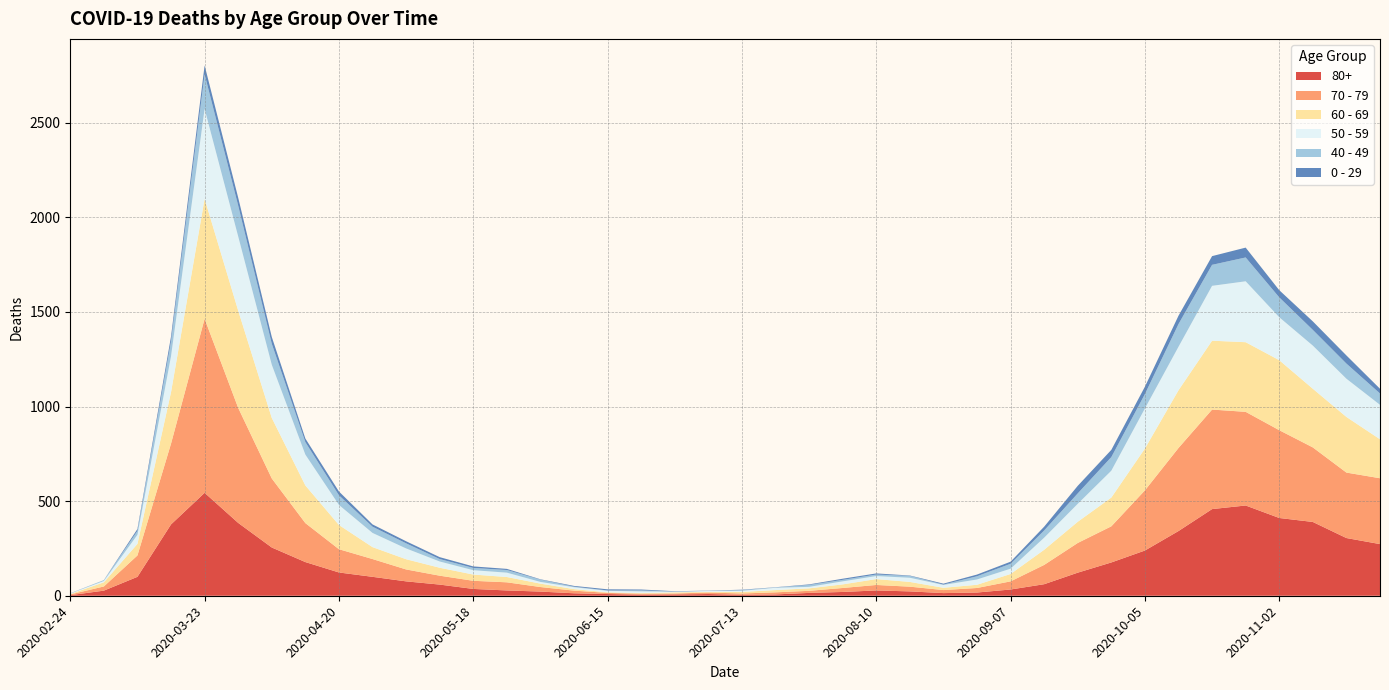

Reading left to right, list all the values displayed in this chart.

80+: 2020-02-24=3	2020-03-02=27	2020-03-09=100	2020-03-16=377	2020-03-23=544	2020-03-30=385	2020-04-06=255	2020-04-13=178	2020-04-20=123	2020-04-27=100	2020-05-04=76	2020-05-11=59	2020-05-18=36	2020-05-25=28	2020-06-01=22	2020-06-08=13	2020-06-15=9	2020-06-22=6	2020-06-29=7	2020-07-06=9	2020-07-13=5	2020-07-20=7	2020-07-27=15	2020-08-03=20	2020-08-10=28	2020-08-17=23	2020-08-24=14	2020-08-31=17	2020-09-07=33	2020-09-14=61	2020-09-21=122	2020-09-28=176	2020-10-05=239	2020-10-12=342	2020-10-19=458	2020-10-26=477	2020-11-02=411	2020-11-09=390	2020-11-16=305	2020-11-23=273
70 - 79: 2020-02-24=4	2020-03-02=22	2020-03-09=113	2020-03-16=427	2020-03-23=920	2020-03-30=608	2020-04-06=365	2020-04-13=206	2020-04-20=123	2020-04-27=94	2020-05-04=63	2020-05-11=47	2020-05-18=43	2020-05-25=43	2020-06-01=24	2020-06-08=14	2020-06-15=6	2020-06-22=5	2020-06-29=5	2020-07-06=8	2020-07-13=7	2020-07-20=11	2020-07-27=11	2020-08-03=21	2020-08-10=29	2020-08-17=25	2020-08-24=16	2020-08-31=24	2020-09-07=43	2020-09-14=102	2020-09-21=157	2020-09-28=191	2020-10-05=318	2020-10-12=439	2020-10-19=526	2020-10-26=495	2020-11-02=464	2020-11-09=394	2020-11-16=346	2020-11-23=348
60 - 69: 2020-02-24=2	2020-03-02=22	2020-03-09=61	2020-03-16=272	2020-03-23=634	2020-03-30=514	2020-04-06=320	2020-04-13=199	2020-04-20=128	2020-04-27=63	2020-05-04=54	2020-05-11=42	2020-05-18=33	2020-05-25=28	2020-06-01=18	2020-06-08=8	2020-06-15=3	2020-06-22=3	2020-06-29=6	2020-07-06=3	2020-07-13=8	2020-07-20=12	2020-07-27=13	2020-08-03=19	2020-08-10=31	2020-08-17=25	2020-08-24=12	2020-08-31=17	2020-09-07=39	2020-09-14=80	2020-09-21=112	2020-09-28=152	2020-10-05=221	2020-10-12=305	2020-10-19=364	2020-10-26=368	2020-11-02=370	2020-11-09=310	2020-11-16=294	2020-11-23=206
50 - 59: 2020-02-24=3	2020-03-02=7	2020-03-09=48	2020-03-16=190	2020-03-23=475	2020-03-30=392	2020-04-06=281	2020-04-13=163	2020-04-20=106	2020-04-27=75	2020-05-04=57	2020-05-11=33	2020-05-18=23	2020-05-25=23	2020-06-01=9	2020-06-08=10	2020-06-15=8	2020-06-22=9	2020-06-29=3	2020-07-06=5	2020-07-13=6	2020-07-20=12	2020-07-27=8	2020-08-03=16	2020-08-10=16	2020-08-17=22	2020-08-24=15	2020-08-31=28	2020-09-07=28	2020-09-14=64	2020-09-21=95	2020-09-28=142	2020-10-05=212	2020-10-12=230	2020-10-19=290	2020-10-26=322	2020-11-02=227	2020-11-09=228	2020-11-16=202	2020-11-23=182
40 - 49: 2020-02-24=0	2020-03-02=5	2020-03-09=21	2020-03-16=79	2020-03-23=183	2020-03-30=163	2020-04-06=111	2020-04-13=66	2020-04-20=51	2020-04-27=33	2020-05-04=27	2020-05-11=13	2020-05-18=12	2020-05-25=14	2020-06-01=12	2020-06-08=3	2020-06-15=2	2020-06-22=5	2020-06-29=1	2020-07-06=1	2020-07-13=4	2020-07-20=2	2020-07-27=10	2020-08-03=8	2020-08-10=8	2020-08-17=10	2020-08-24=2	2020-08-31=17	2020-09-07=26	2020-09-14=38	2020-09-21=55	2020-09-28=72	2020-10-05=76	2020-10-12=120	2020-10-19=111	2020-10-26=126	2020-11-02=105	2020-11-09=83	2020-11-16=80	2020-11-23=60
0 - 29: 2020-02-24=1	2020-03-02=0	2020-03-09=10	2020-03-16=25	2020-03-23=47	2020-03-30=42	2020-04-06=36	2020-04-13=19	2020-04-20=20	2020-04-27=12	2020-05-04=11	2020-05-11=10	2020-05-18=8	2020-05-25=6	2020-06-01=2	2020-06-08=4	2020-06-15=6	2020-06-22=5	2020-06-29=2	2020-07-06=1	2020-07-13=2	2020-07-20=1	2020-07-27=3	2020-08-03=6	2020-08-10=6	2020-08-17=2	2020-08-24=5	2020-08-31=9	2020-09-07=11	2020-09-14=20	2020-09-21=40	2020-09-28=38	2020-10-05=39	2020-10-12=44	2020-10-19=46	2020-10-26=52	2020-11-02=38	2020-11-09=45	2020-11-16=43	2020-11-23=25